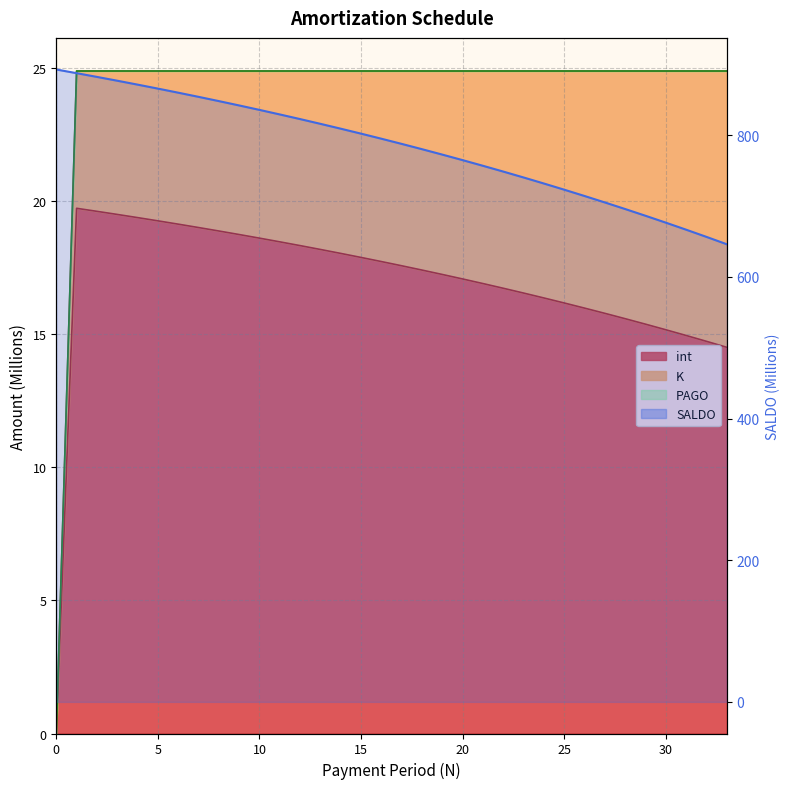

Where is the first local maximum for int?

1